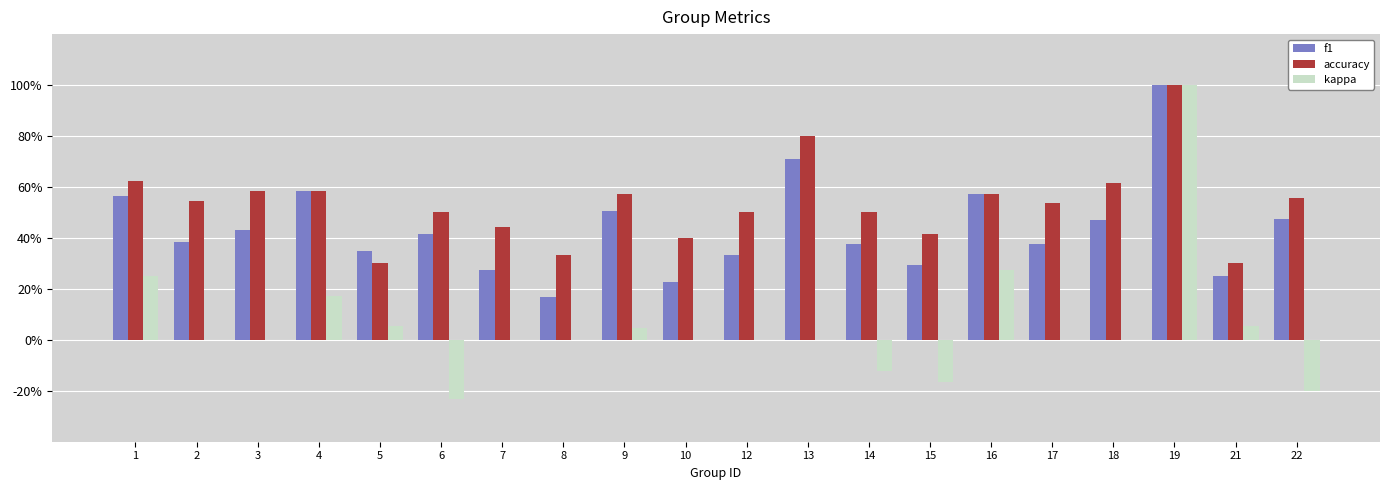

What are all the series names shown in the legend?

f1, accuracy, kappa